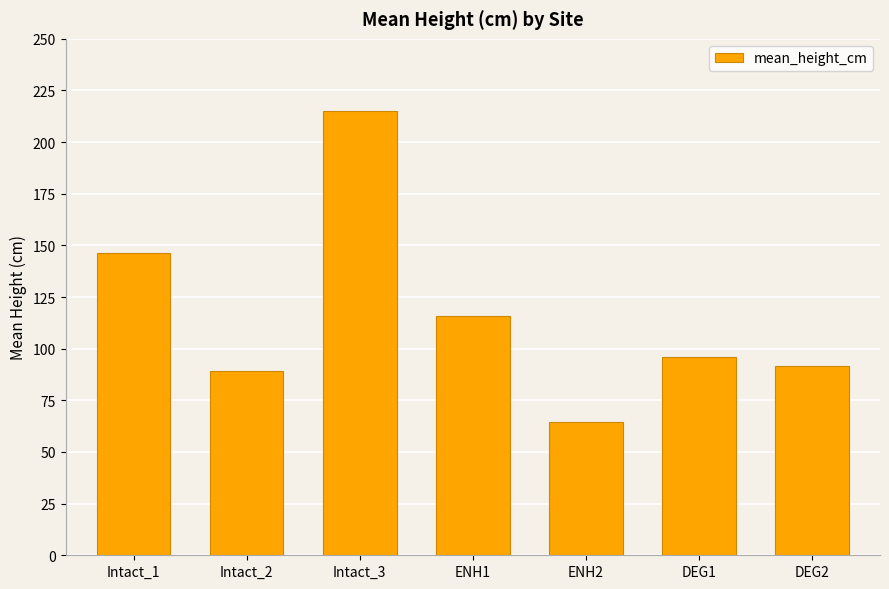

Rank the categories by value from highest to lowest.

Intact_3, Intact_1, ENH1, DEG1, DEG2, Intact_2, ENH2